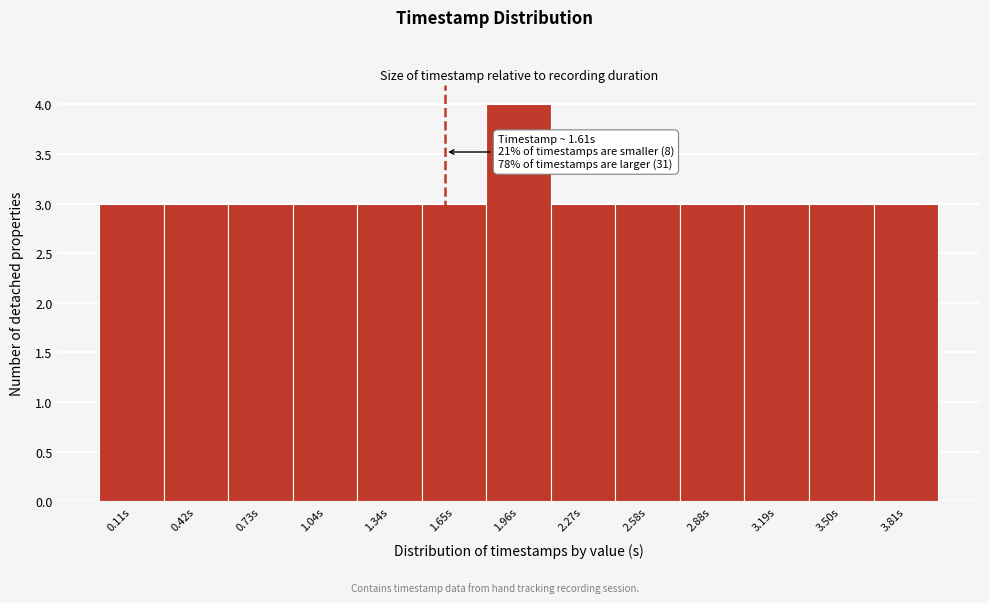

Over which range of the x-axis is the bar tallest?

1.80 to 2.10